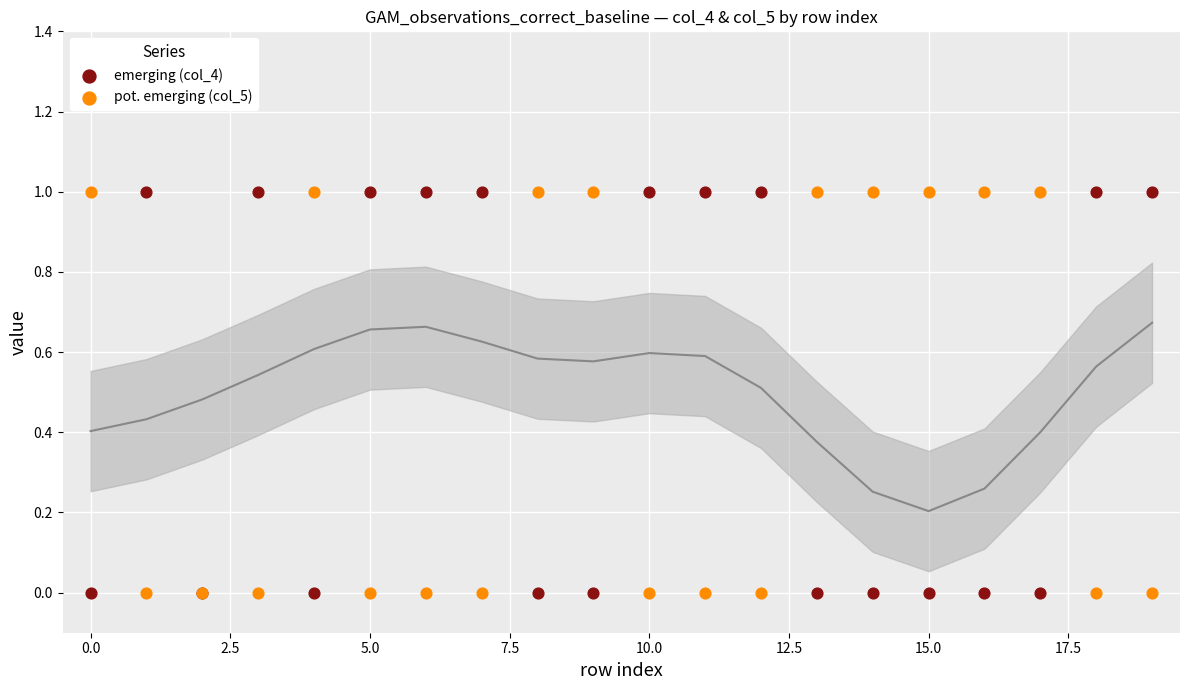

What are all the series names shown in the legend?

emerging (col_4), pot. emerging (col_5)